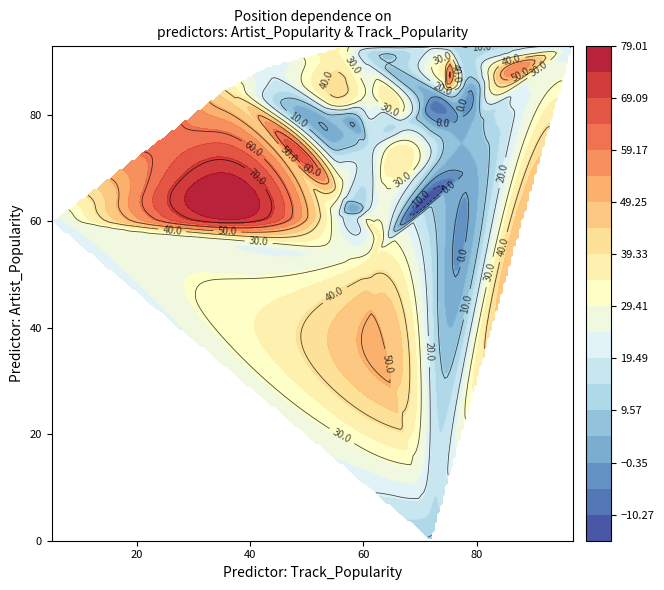

True or false: Position has a value of 64 at 37.

False